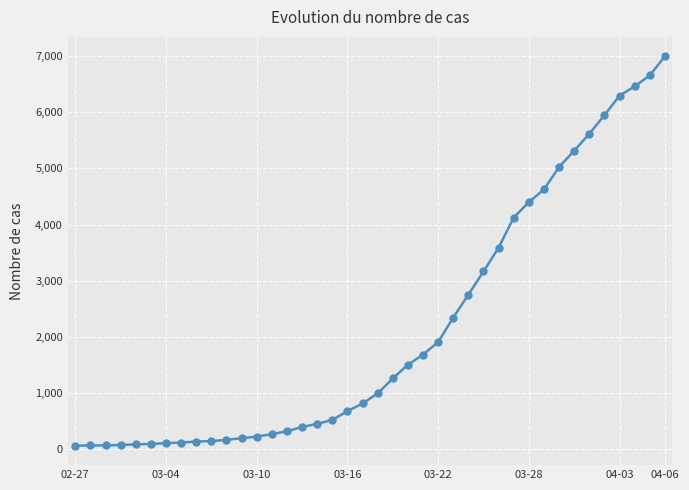

What is the difference between the second highest and second lowest values?

6589